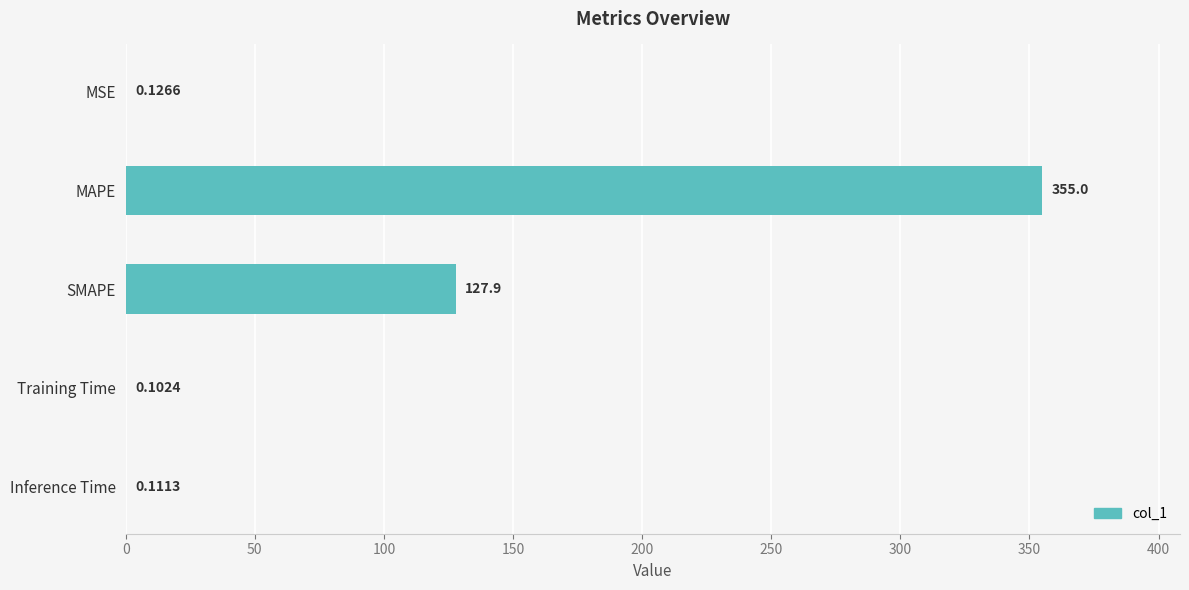

Which label corresponds to the largest value in the chart?

MAPE